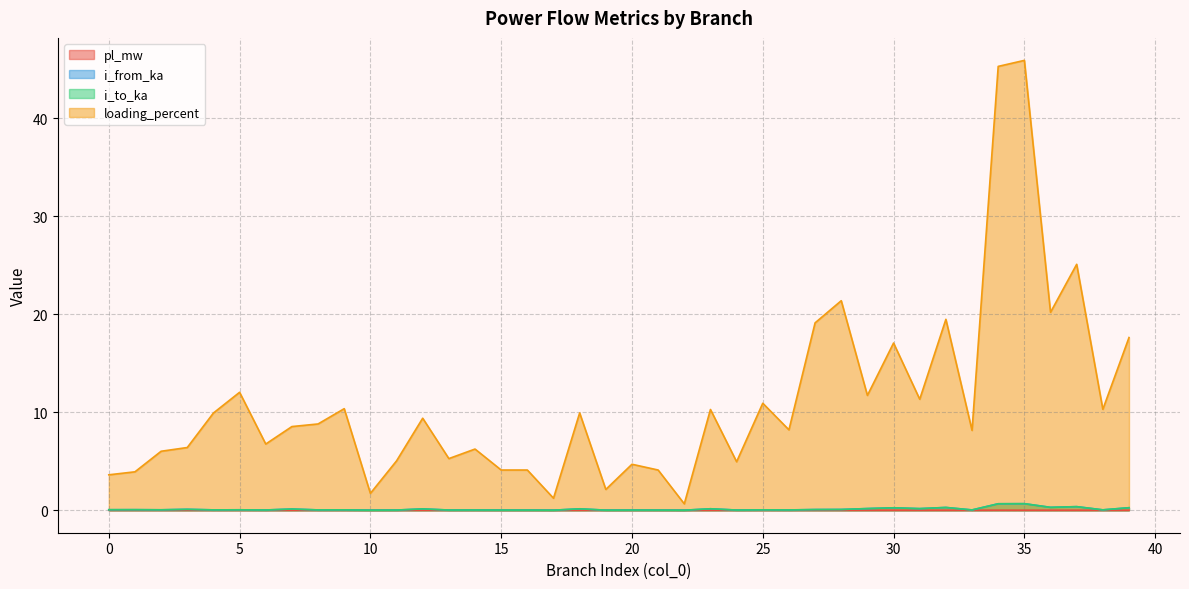

After their last crossing, which series has the higher values: i_from_ka or i_to_ka?

i_to_ka